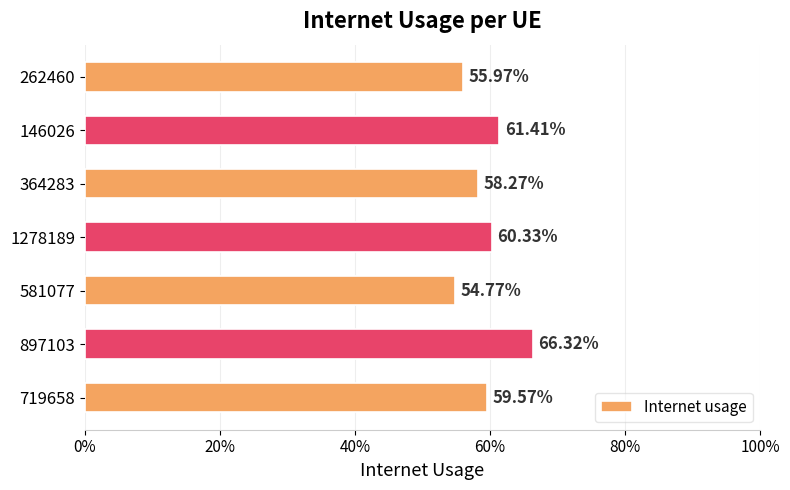

Are the bars horizontal?

Yes